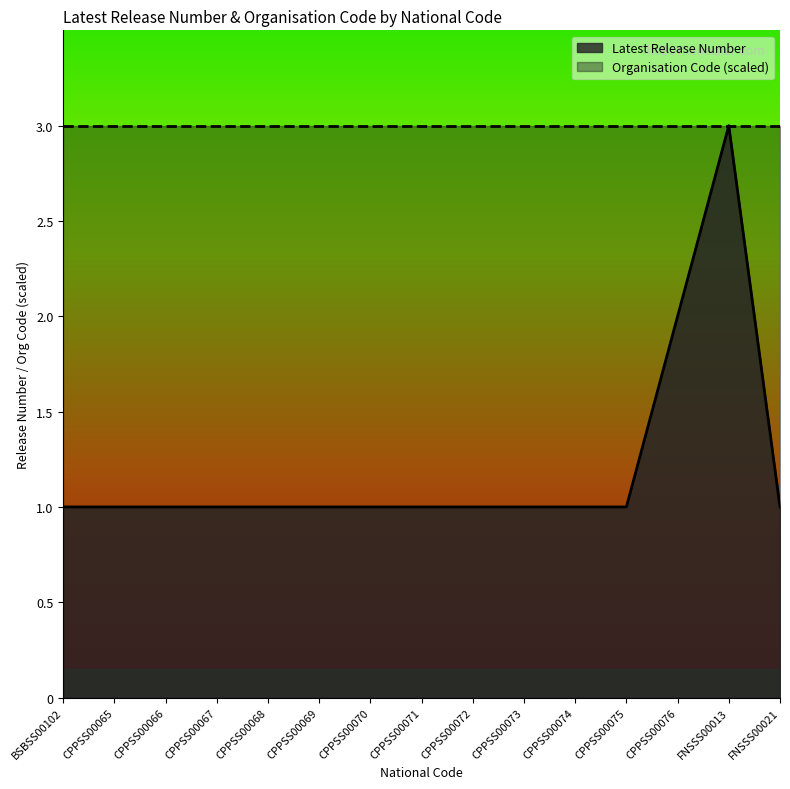

Rank the categories by value from lowest to highest.

BSBSS00102, CPPSS00065, CPPSS00066, CPPSS00067, CPPSS00068, CPPSS00069, CPPSS00070, CPPSS00071, CPPSS00072, CPPSS00073, CPPSS00074, CPPSS00075, FNSSS00021, CPPSS00076, FNSSS00013